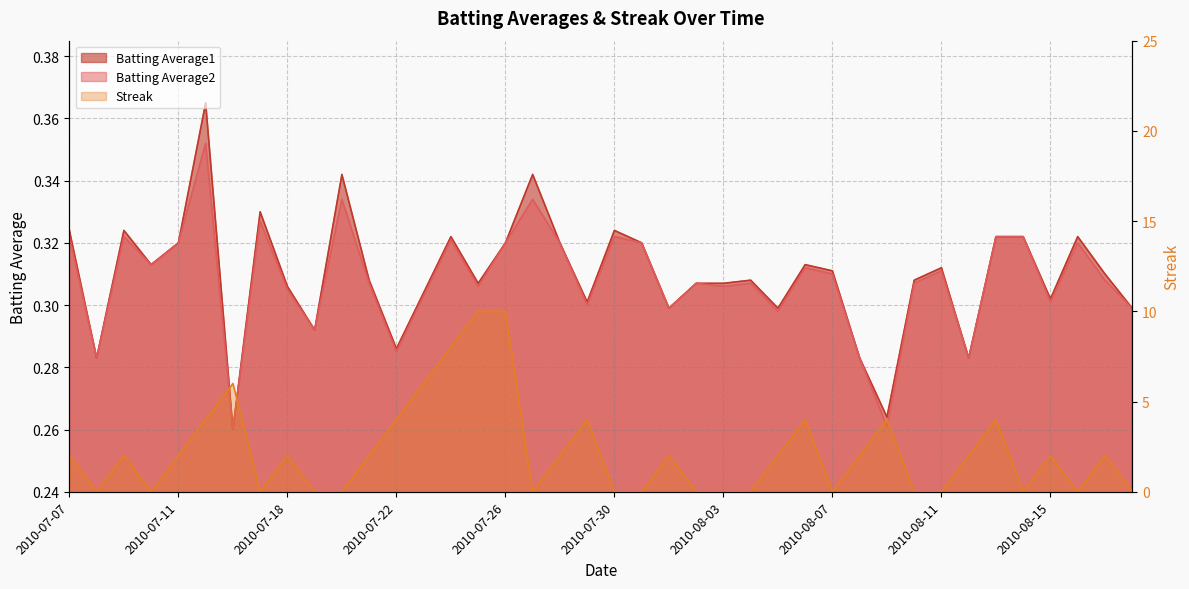

Which category has the highest value in the Streak series?

2010-07-25